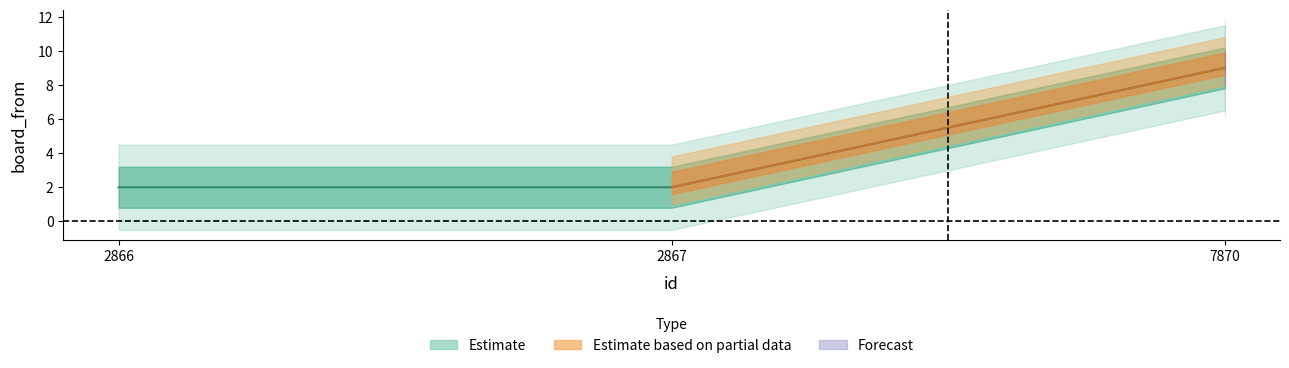

Which has a higher value, 2867 or 7870?

7870